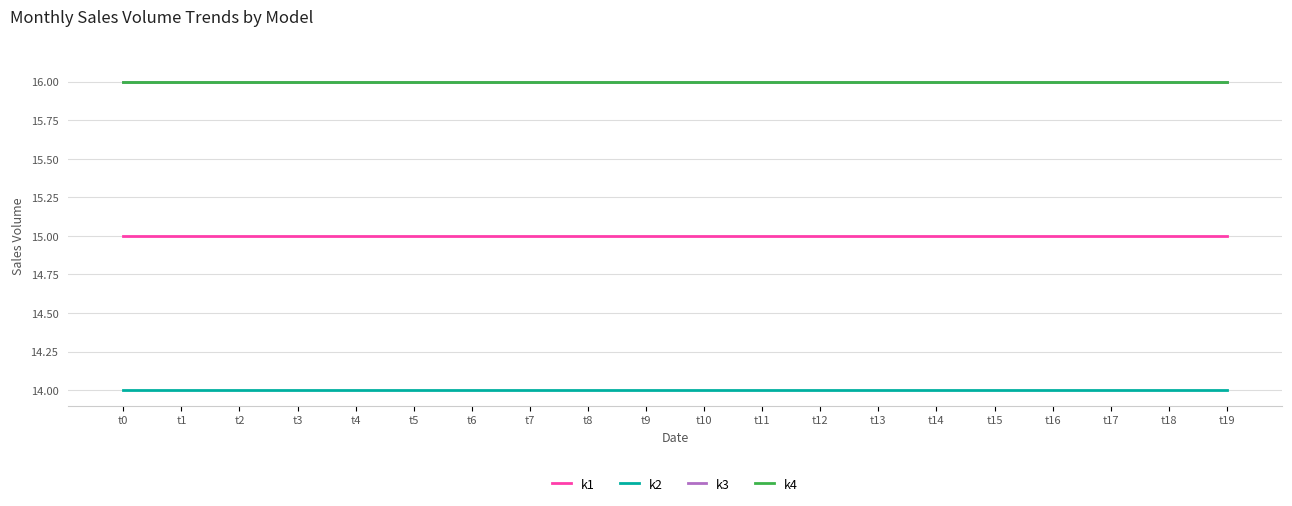

What is the value of the k4 point at the 19th from the left?

16